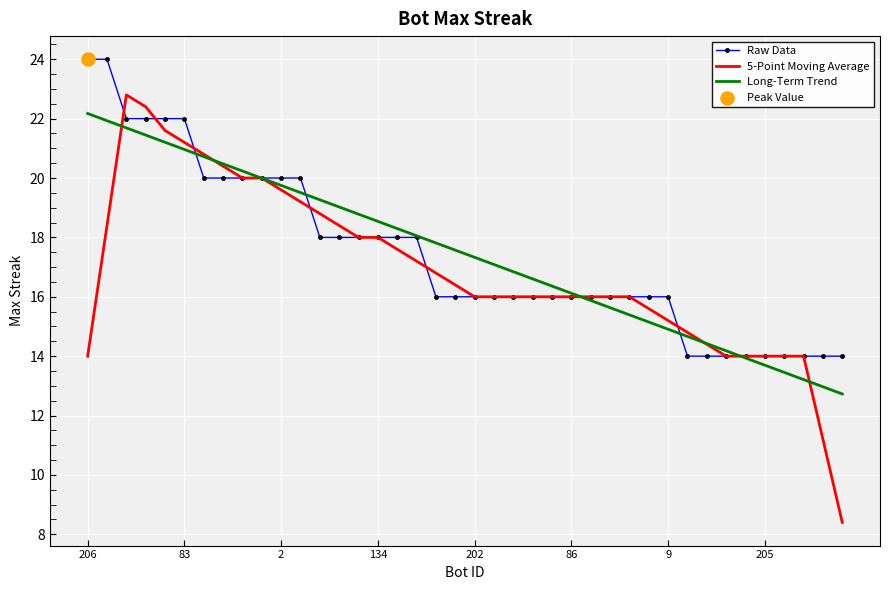

Which series has the largest range (max minus min)?

5-Point Moving Average